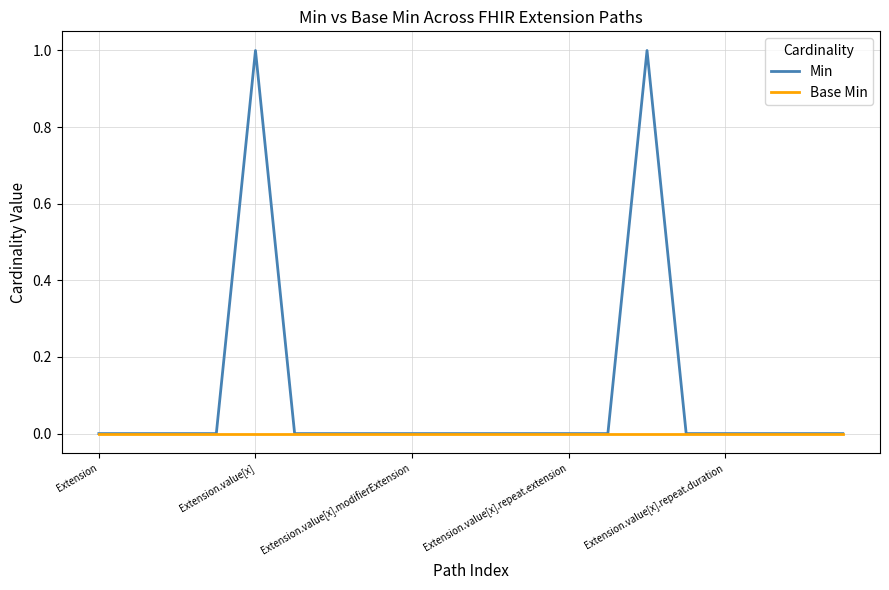

Which series has the widest spread of values?

Min